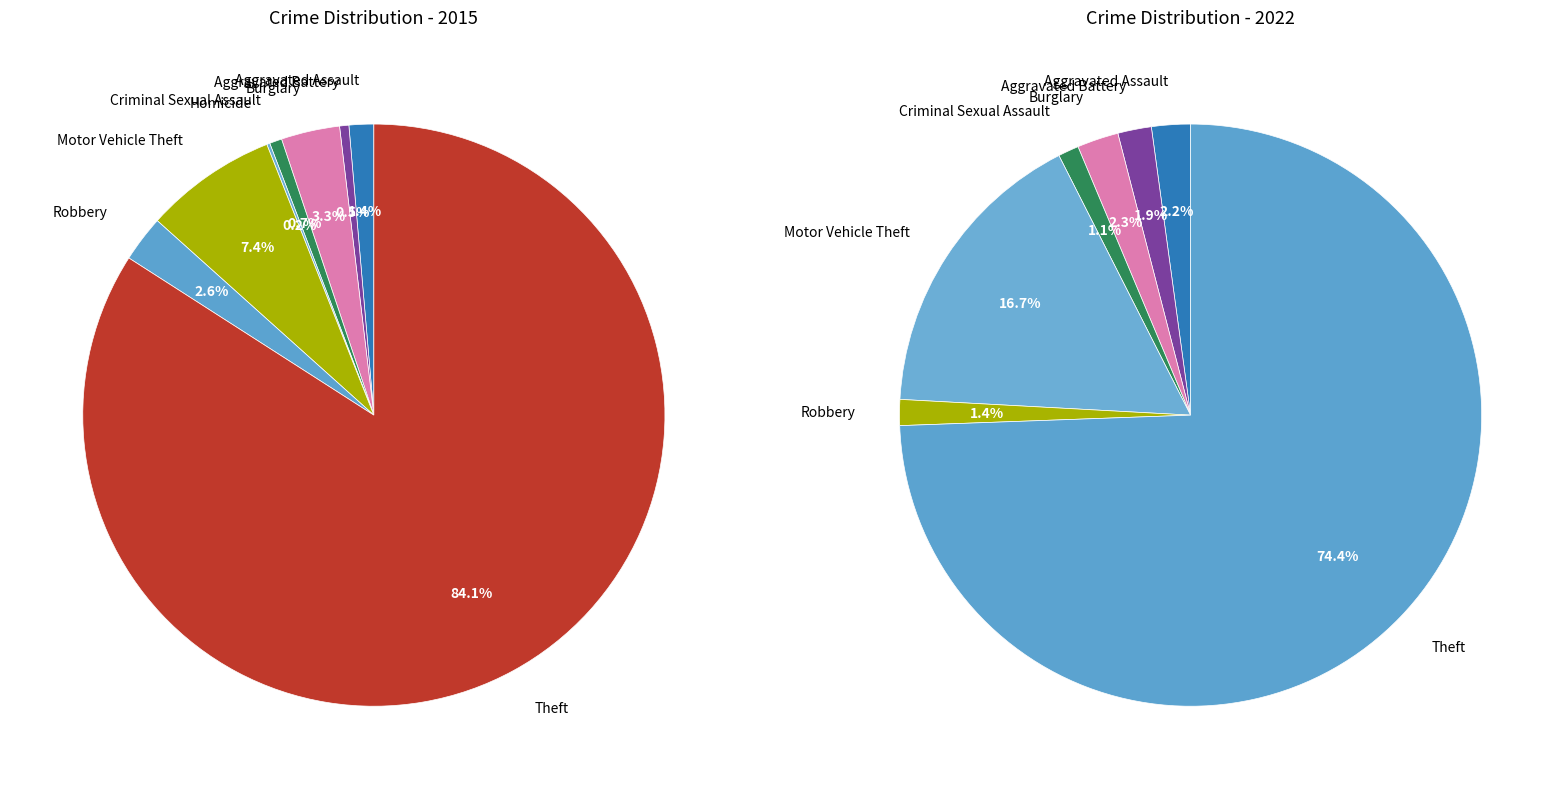

Do values_2015 and 5 together represent more than half of the pie?

No